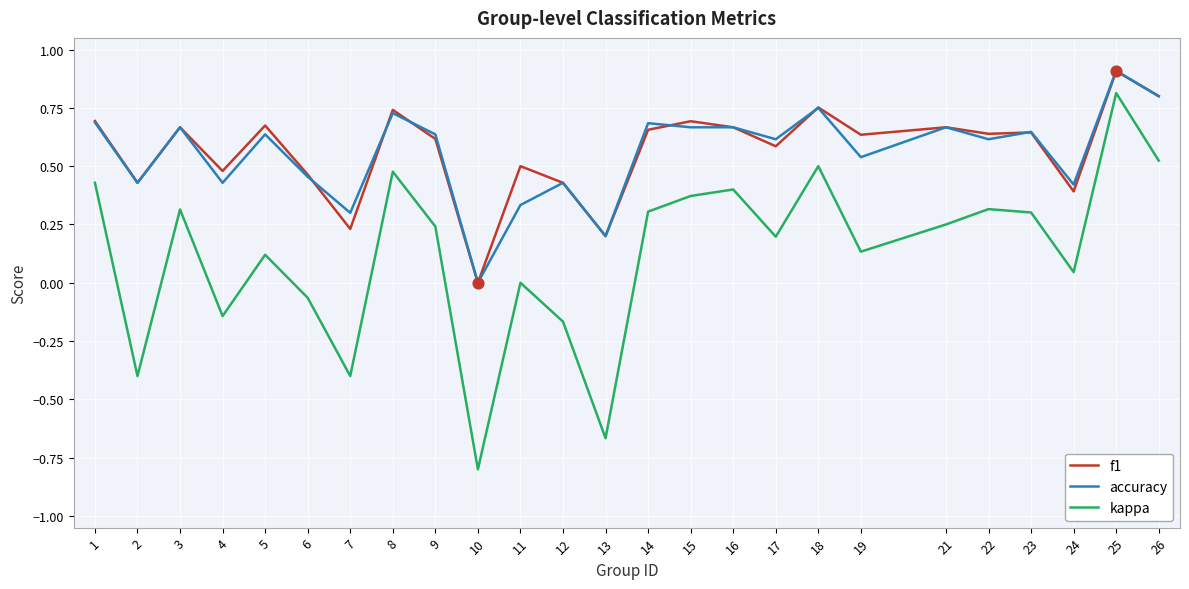

What are all the series names shown in the legend?

f1, accuracy, kappa